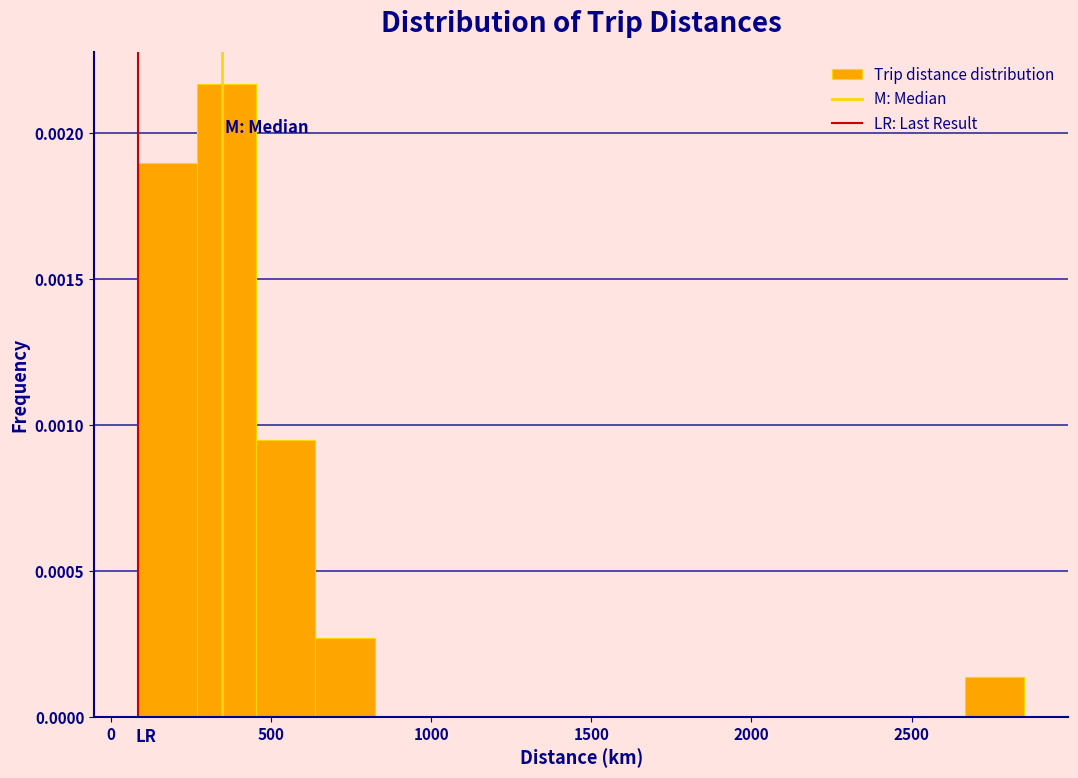

Read against the x-axis, roughly where is the centre of the tallest bar?

350